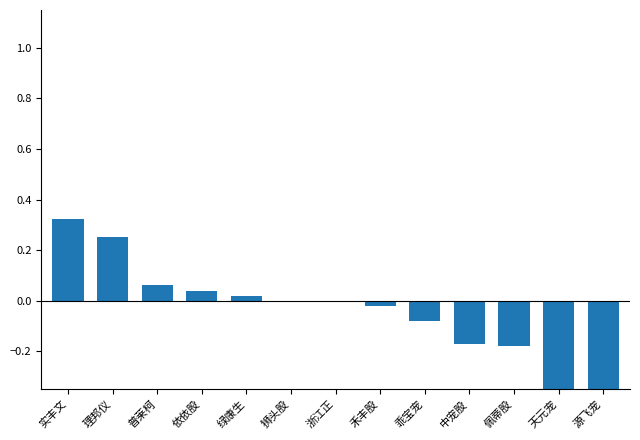

What is the approximate value at 天元宠?

-0.9